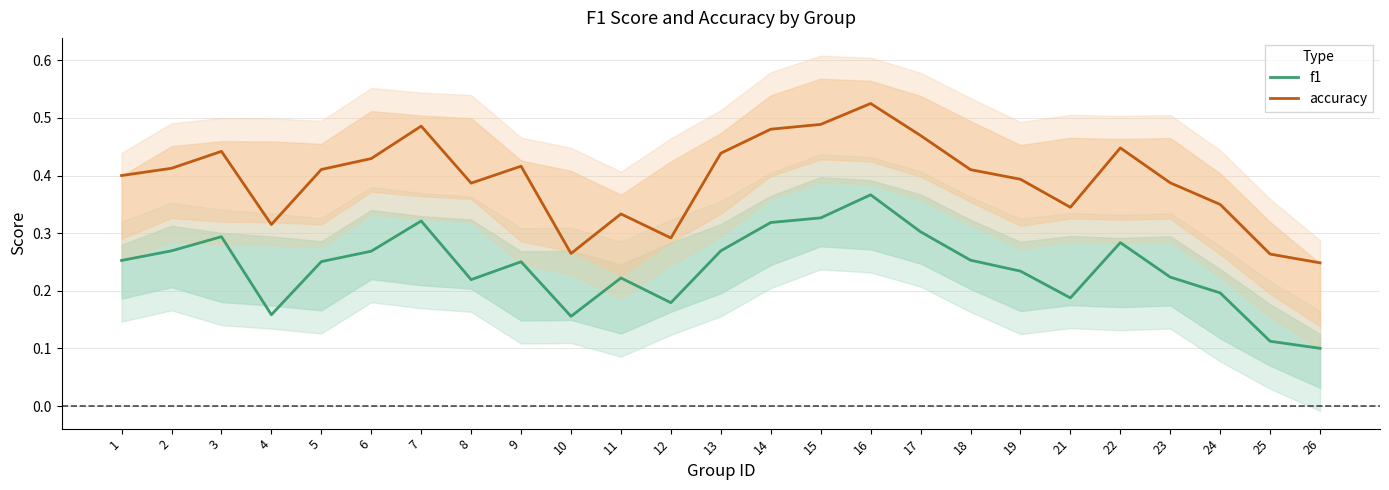

What is the value of the accuracy point at the 7th from the left?

0.5